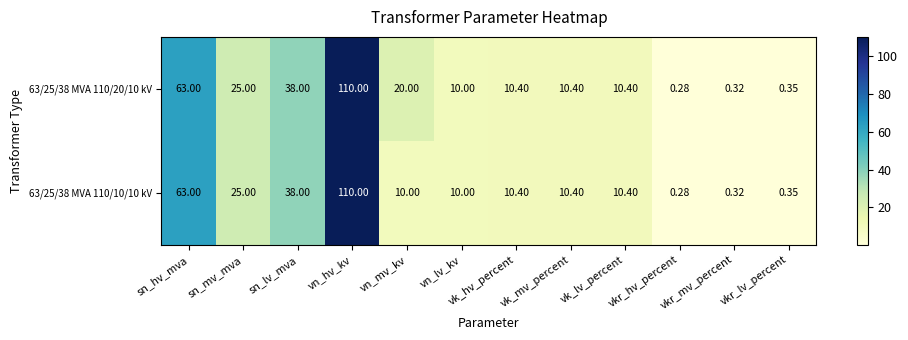

At which category is the sum across all series the highest?

vn_hv_kv